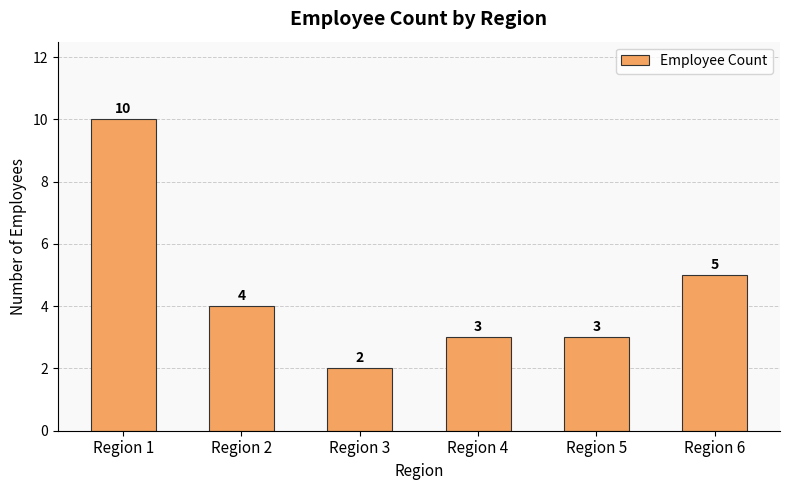

The chart shows a value of 4 at Region 2. True or false?

True